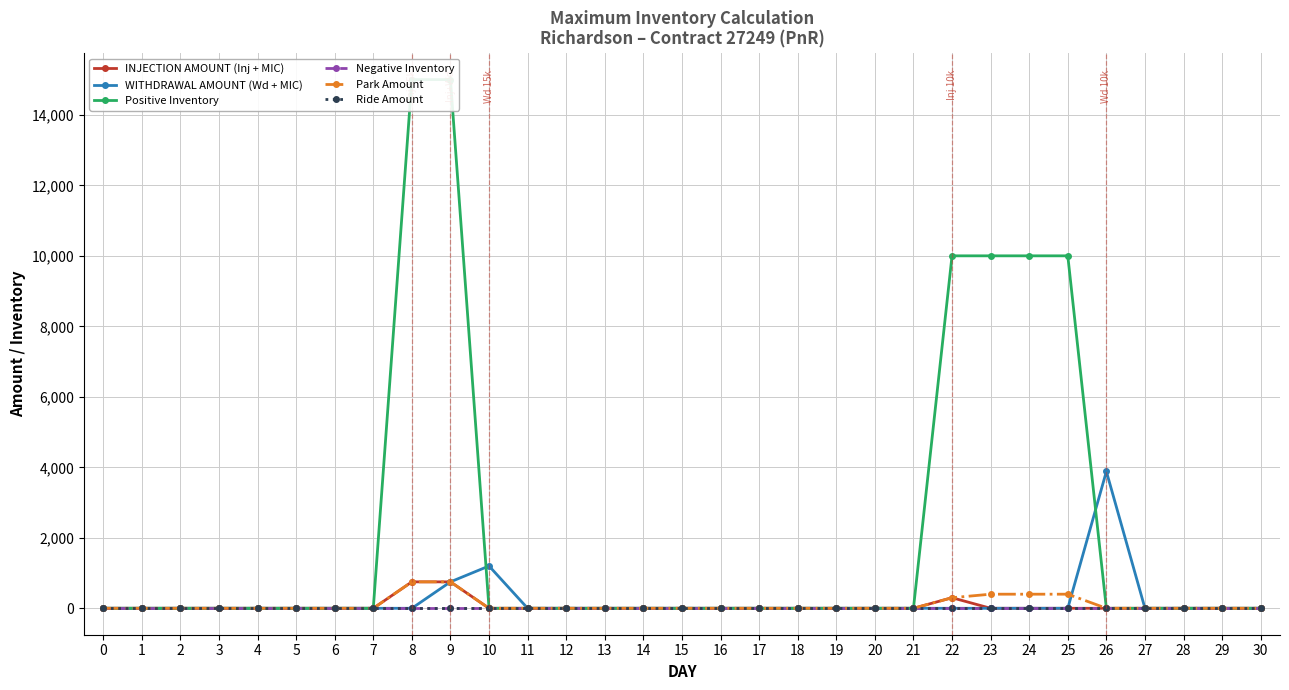

Which series has the largest total across all categories?

Positive Inventory